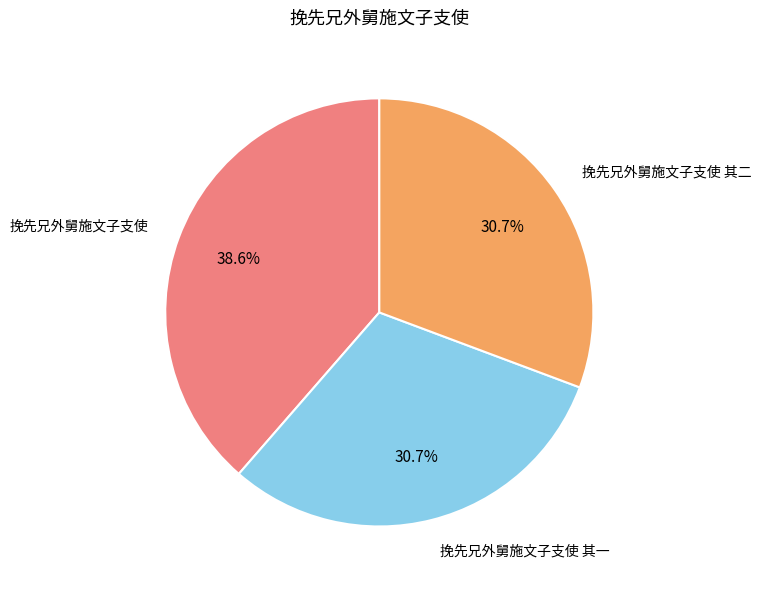

How many segments does this pie chart have?

3